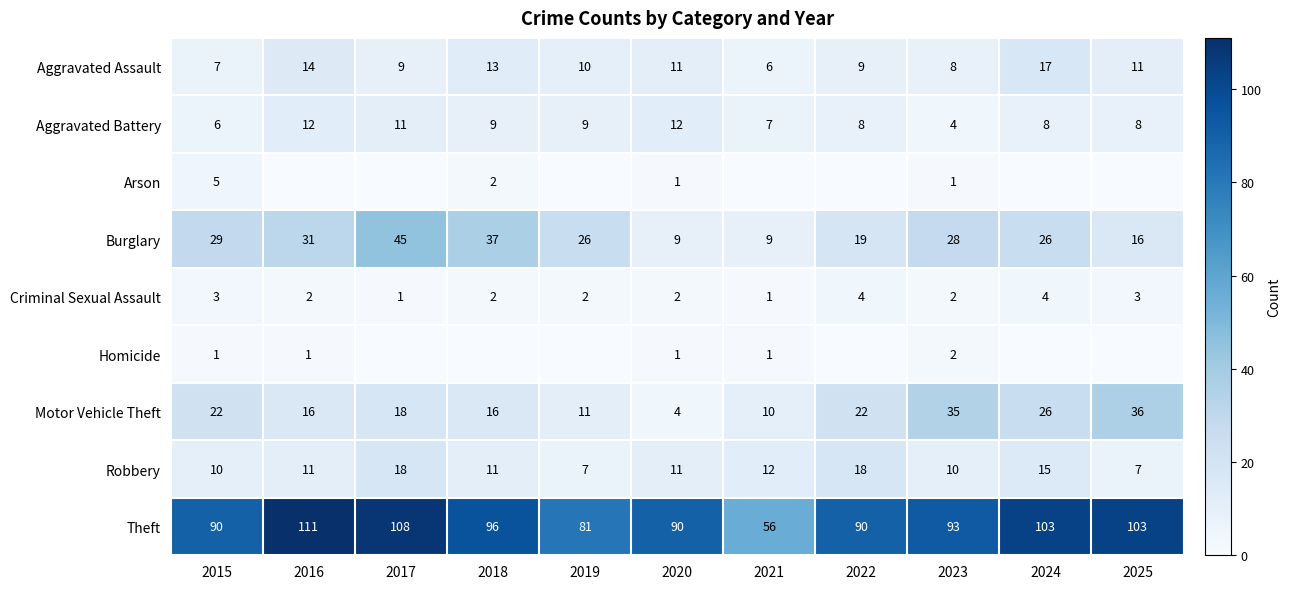

The Theft series shows 146 at 2015. True or false?

False